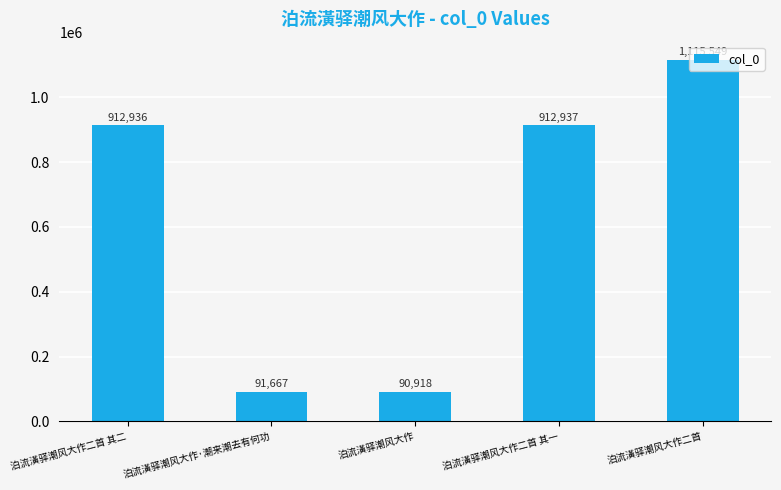

Is it true that the value at 泊流潢驿潮风大作二首 其二 is 275864?

False